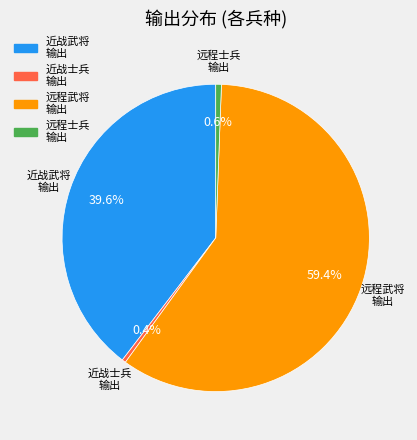

How many slices are in this pie chart?

4